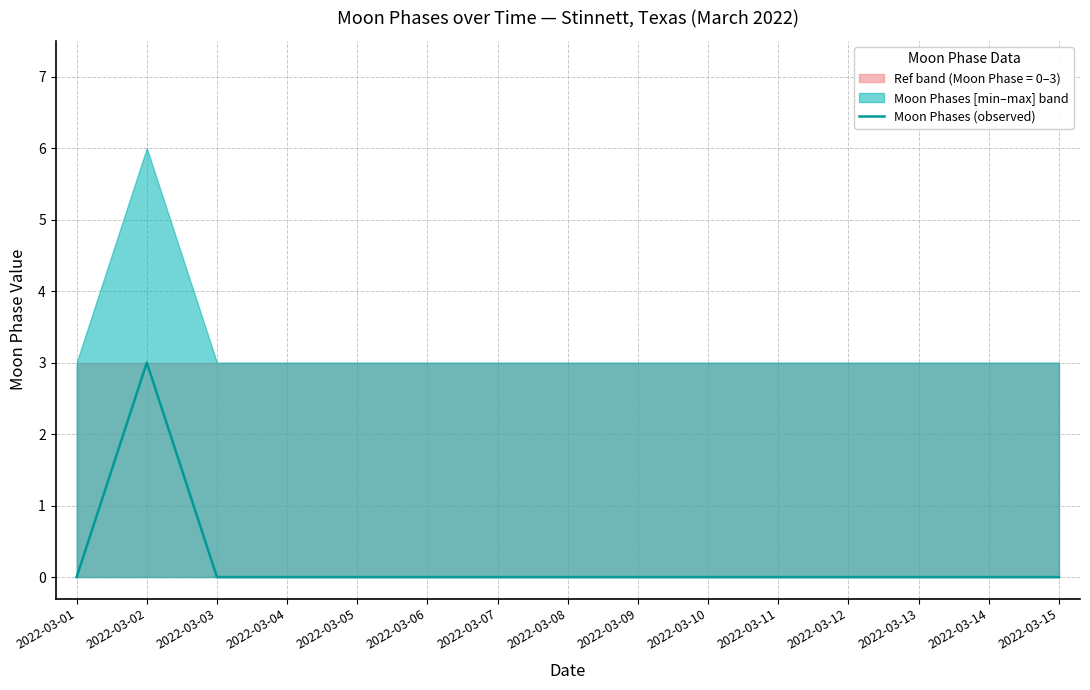

Count the number of categories in the chart.

15